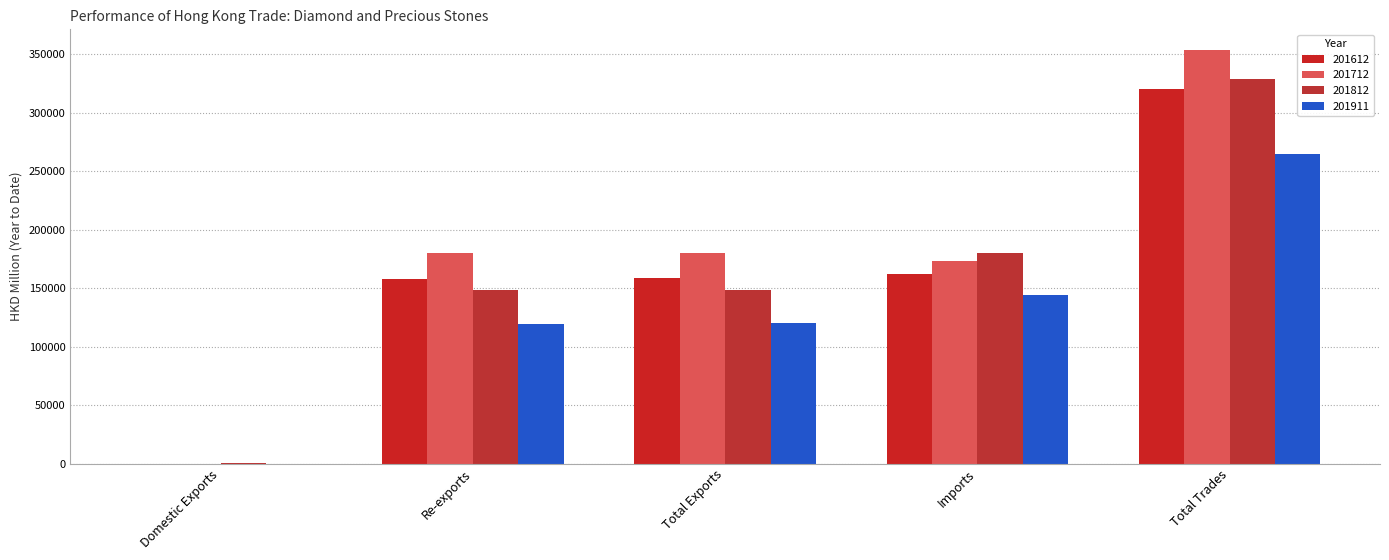

How many data points in 201712 are above 179710?

3